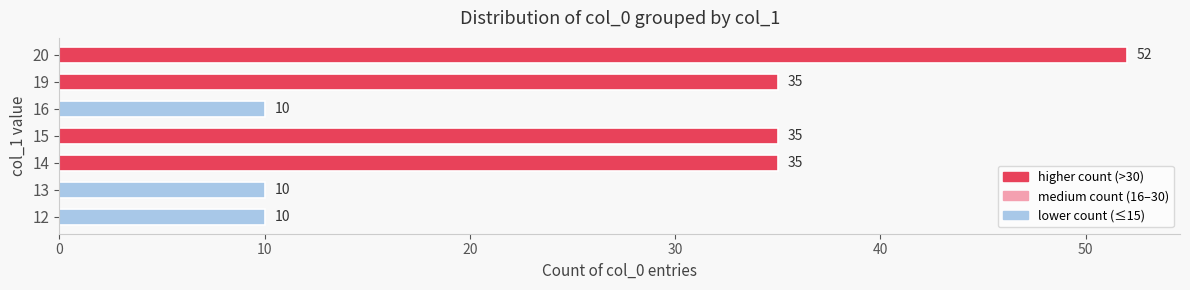

What is the difference between the maximum and minimum values?

42